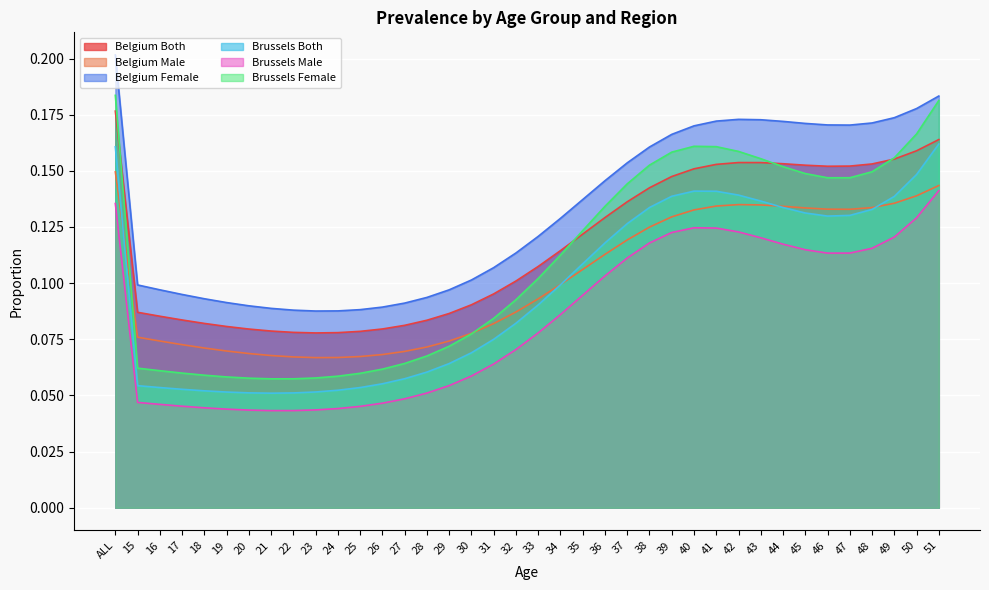

Rank the series at 49 from highest to lowest value.

Belgium Female, Brussels Female, Belgium Both, Brussels Both, Belgium Male, Brussels Male